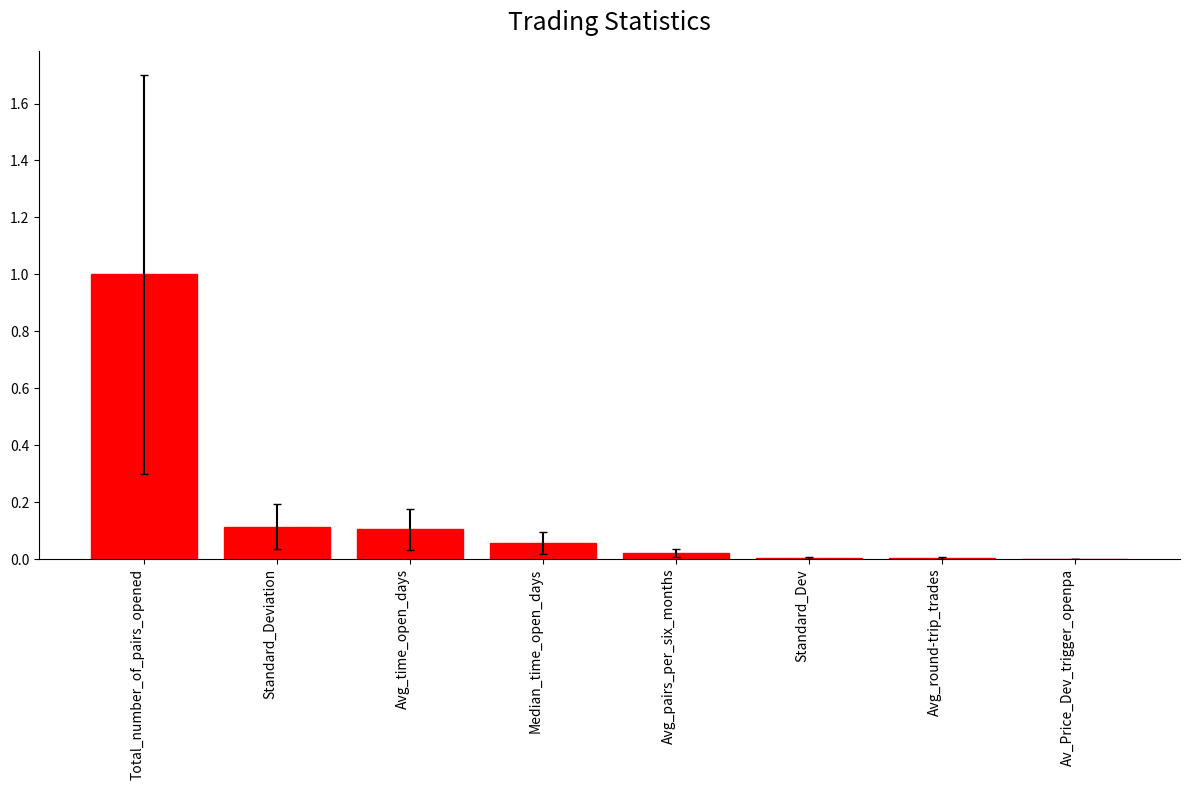

Are the bars horizontal?

No